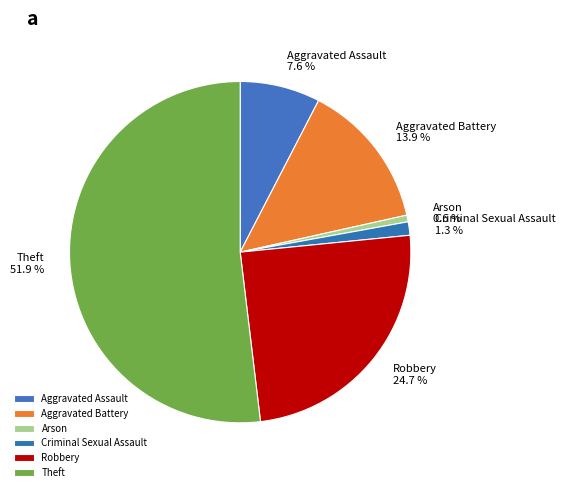

Which has a higher value, Robbery or Theft?

Theft